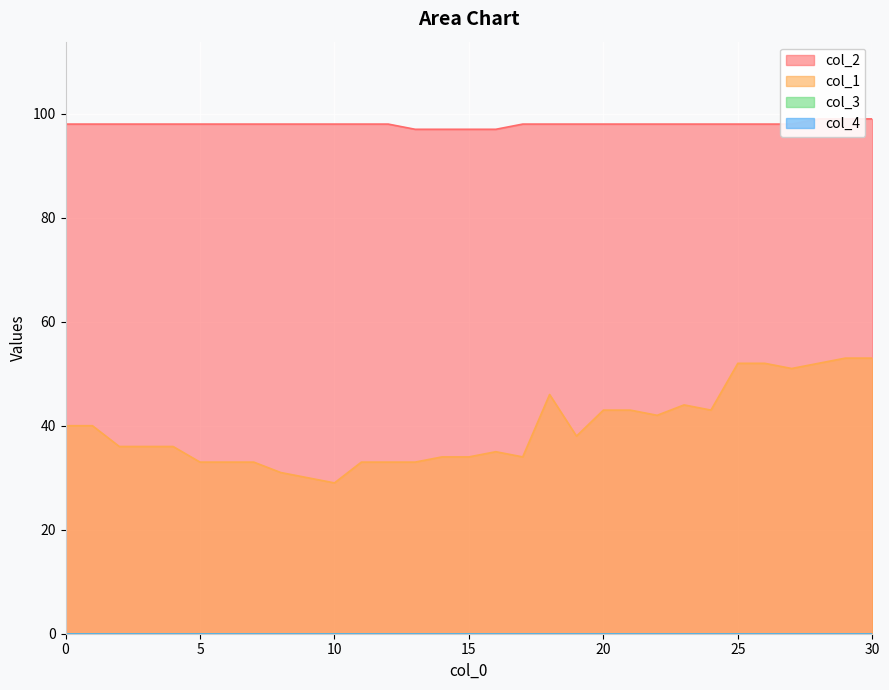

What is the average value of the col_1 series?

40